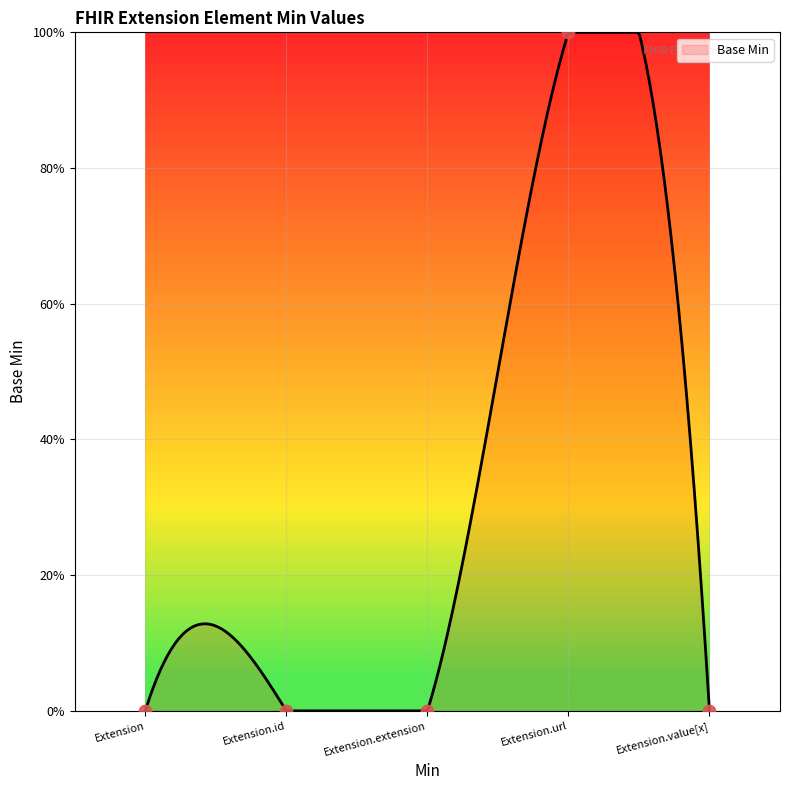

What is the change in value from Extension.extension to Extension.url?

+1